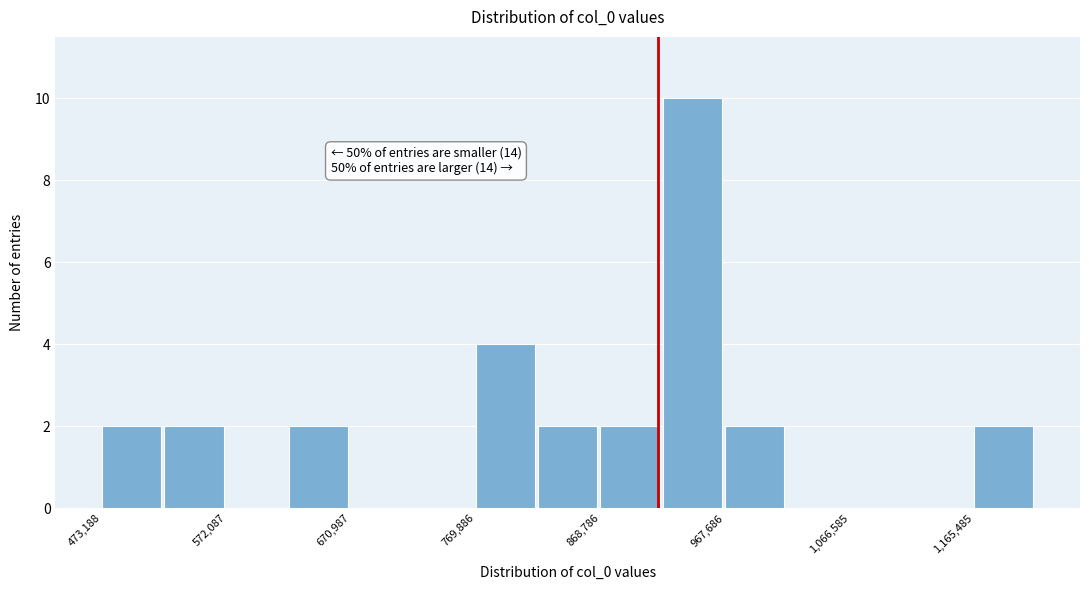

Over which range of the x-axis is the bar tallest?

920000 to 970000